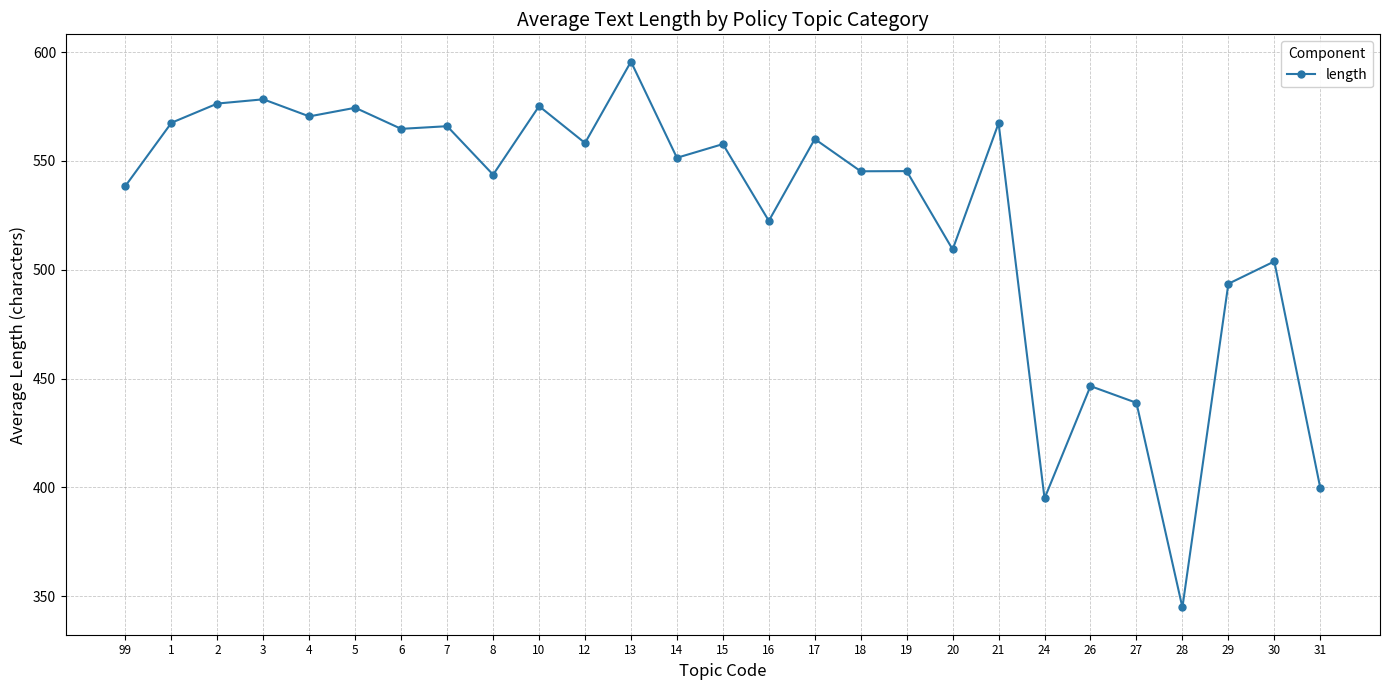

How many lines are shown in the chart?

1